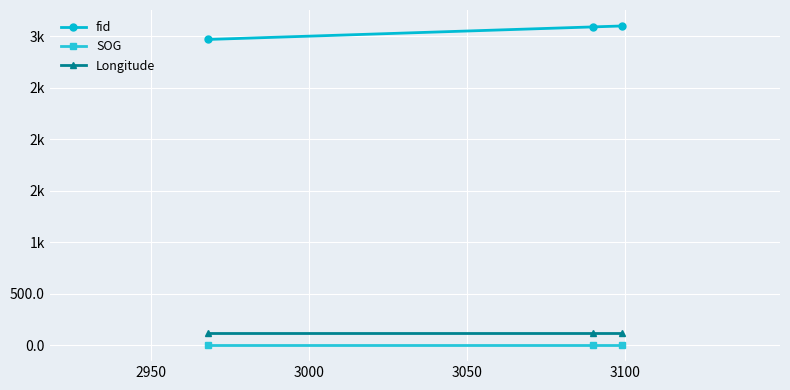

Which series has the largest total across all categories?

fid